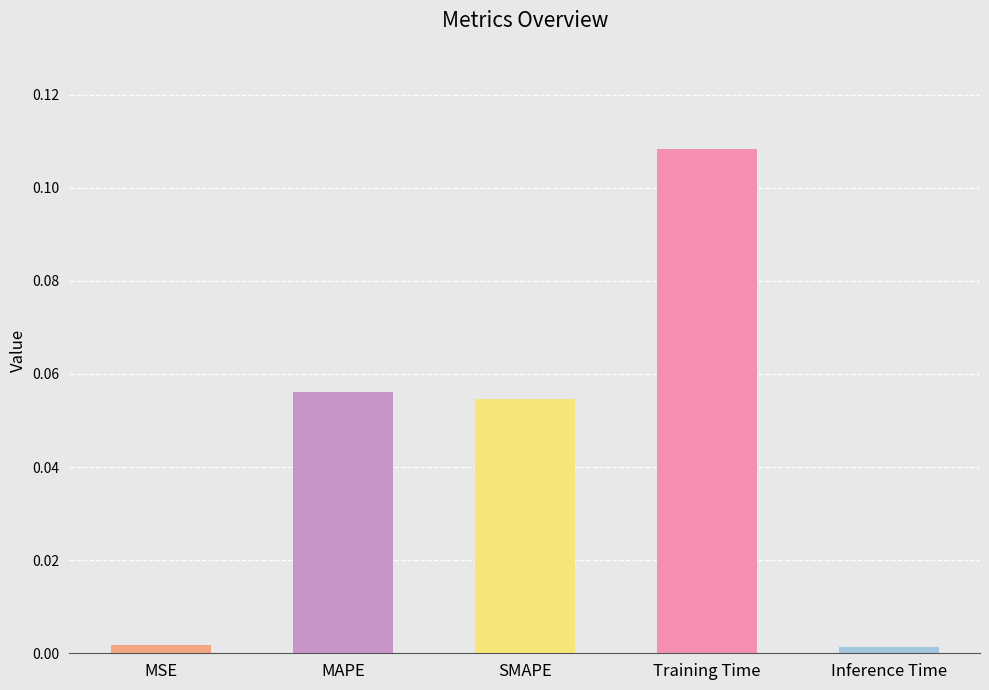

What is the sum of all values?

0.2